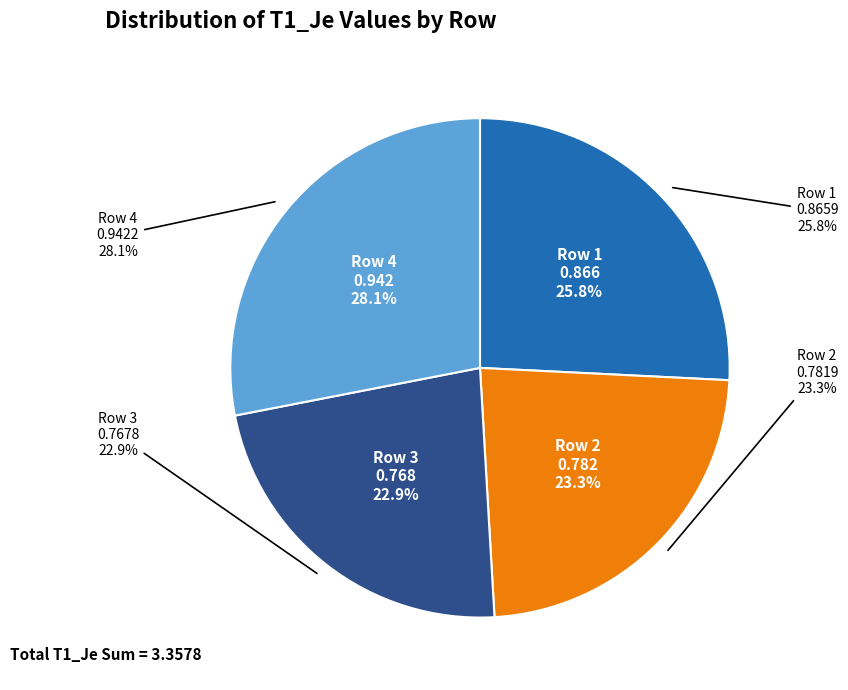

To the nearest percent, what is the difference between the 3 and 4 slice percentages?

5%